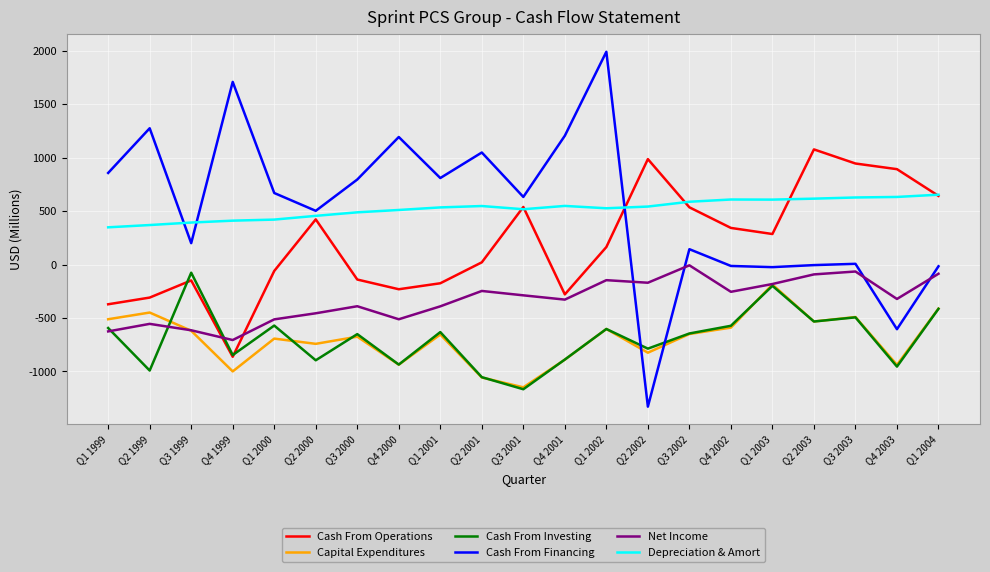

At which category is the sum across all series the highest?

Q1 2002